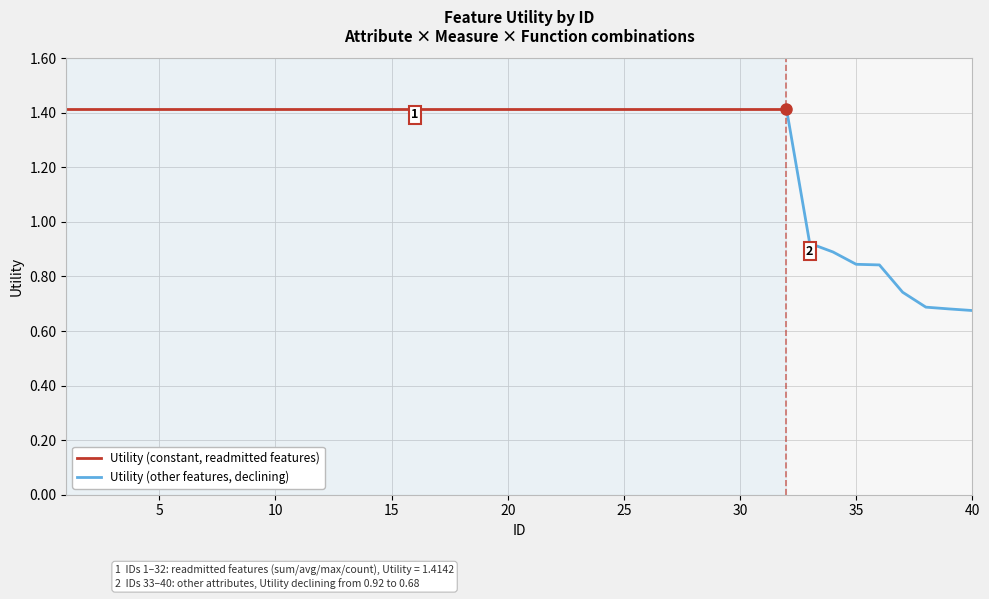

Between 2 and 8, which is larger?

2